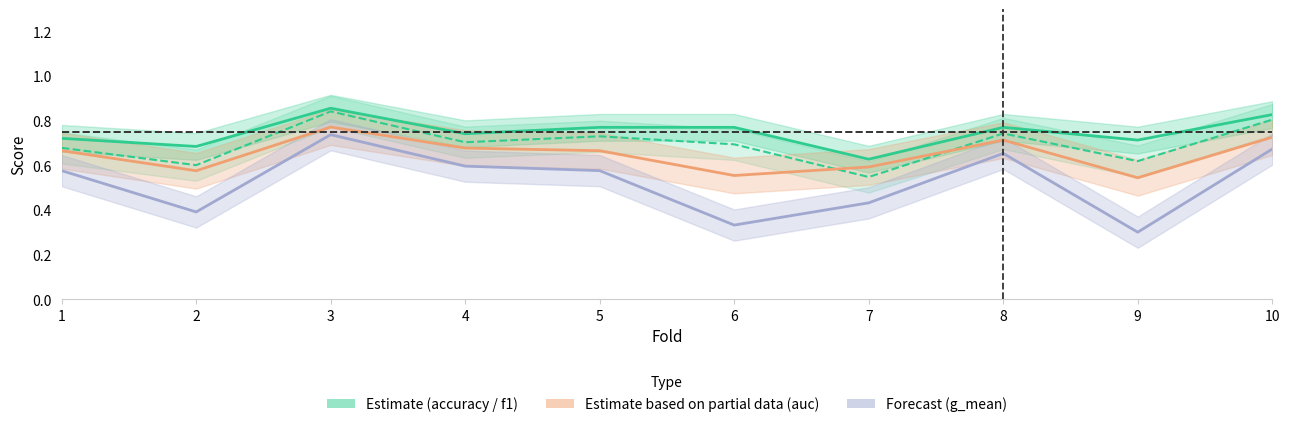

Which series has the largest range (max minus min)?

g_mean